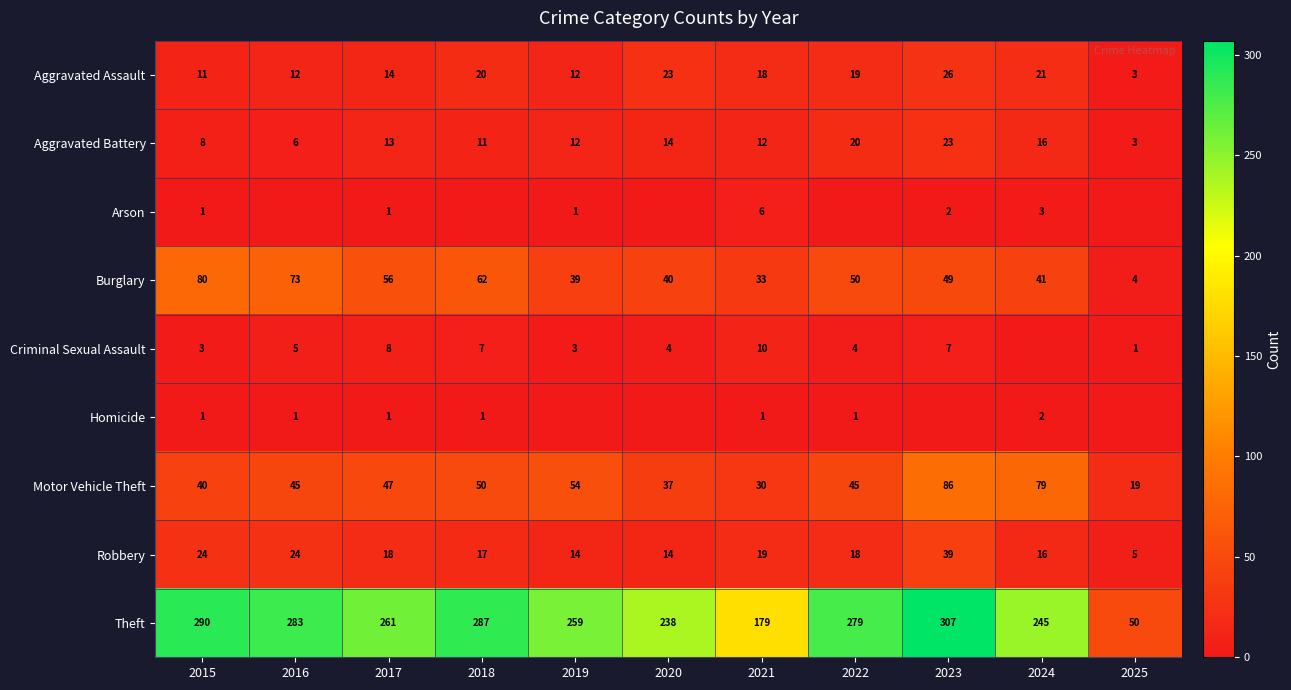

Count the number of data series in this chart.

9